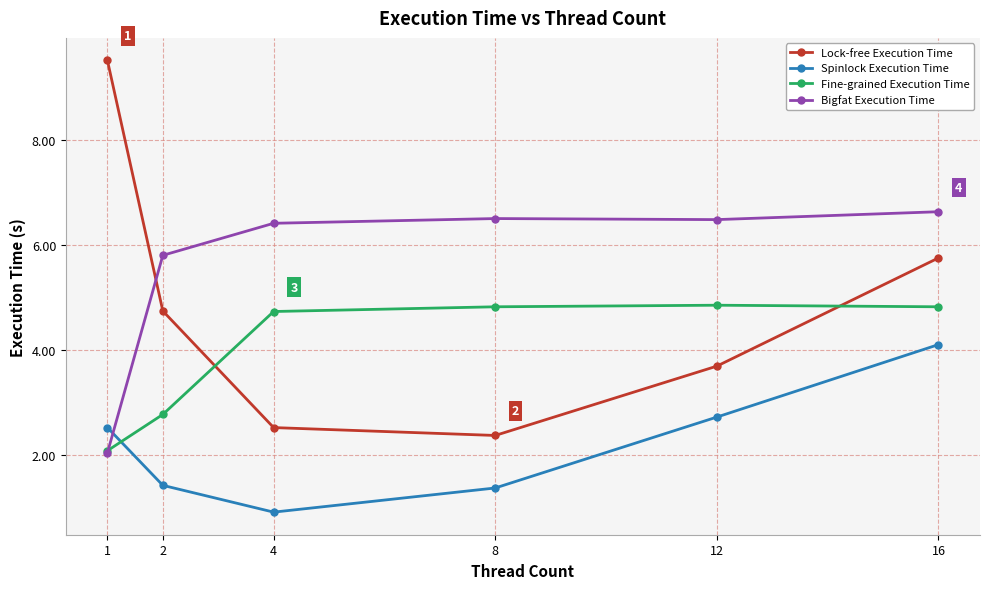

Rank the series at 12 from lowest to highest value.

Spinlock Execution Time, Lock-free Execution Time, Fine-grained Execution Time, Bigfat Execution Time